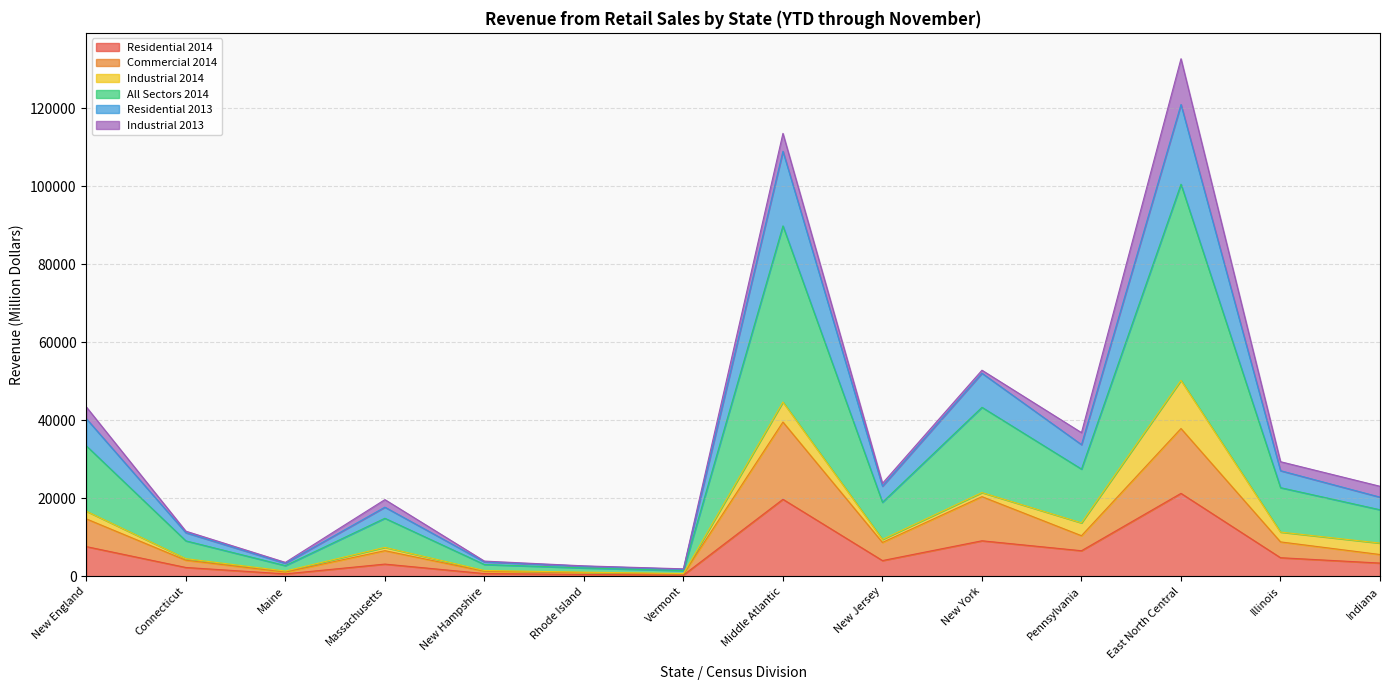

What is the label of the 10th point from the left?

New York